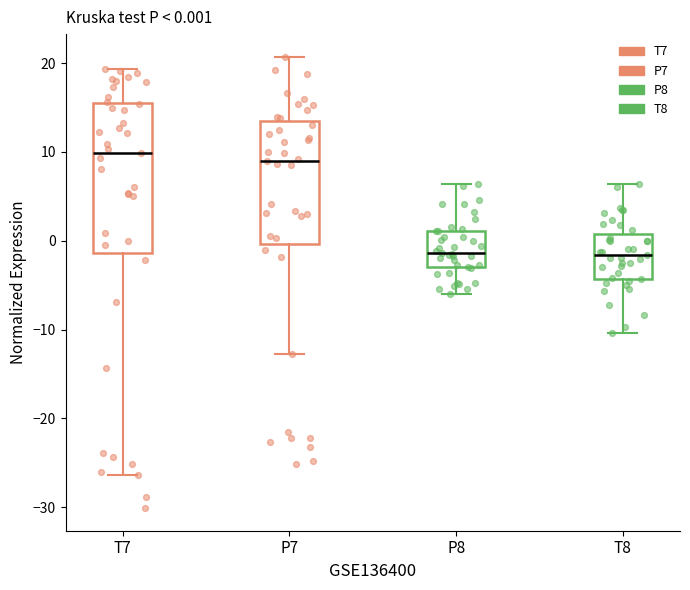

Comparing the boxes themselves (not the whiskers), which one is the tallest?

T7